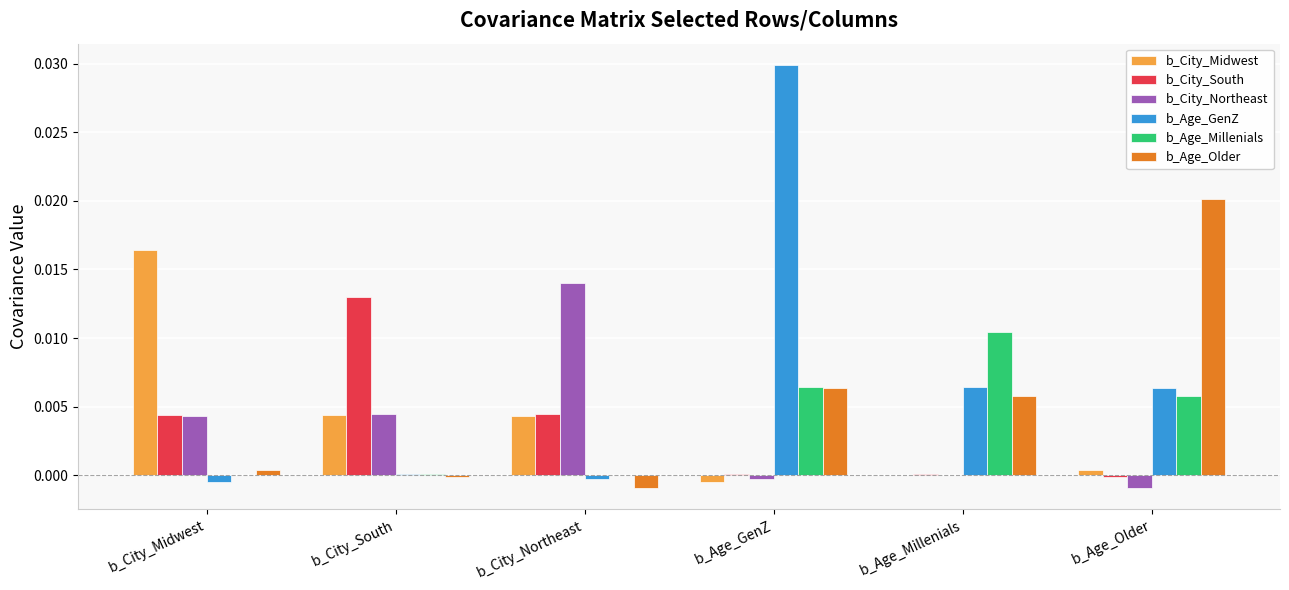

What are all the series names shown in the legend?

b_City_Midwest, b_City_South, b_City_Northeast, b_Age_GenZ, b_Age_Millenials, b_Age_Older